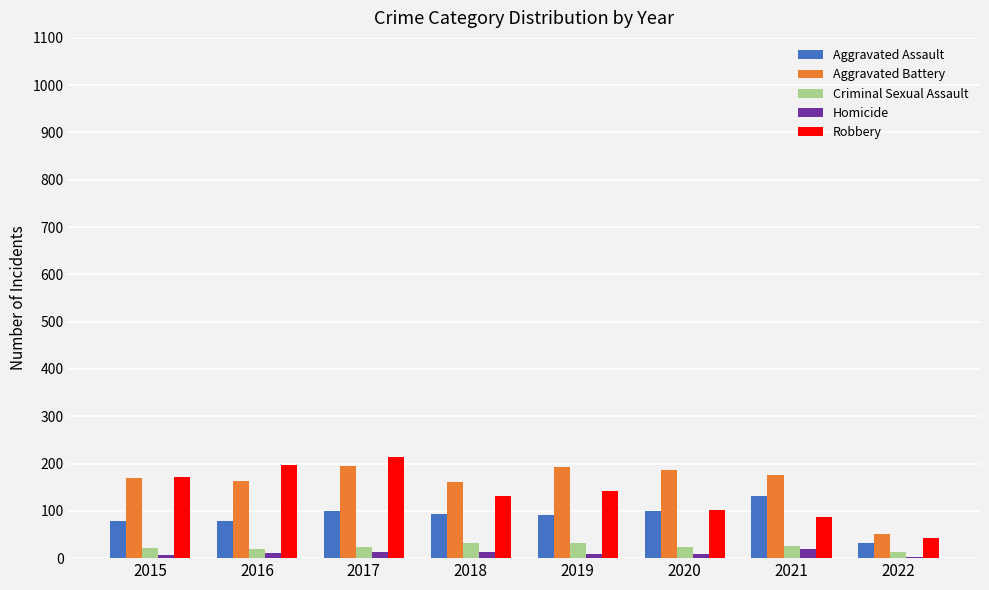

The value of Aggravated Battery at 2017 is 194. True or false?

True